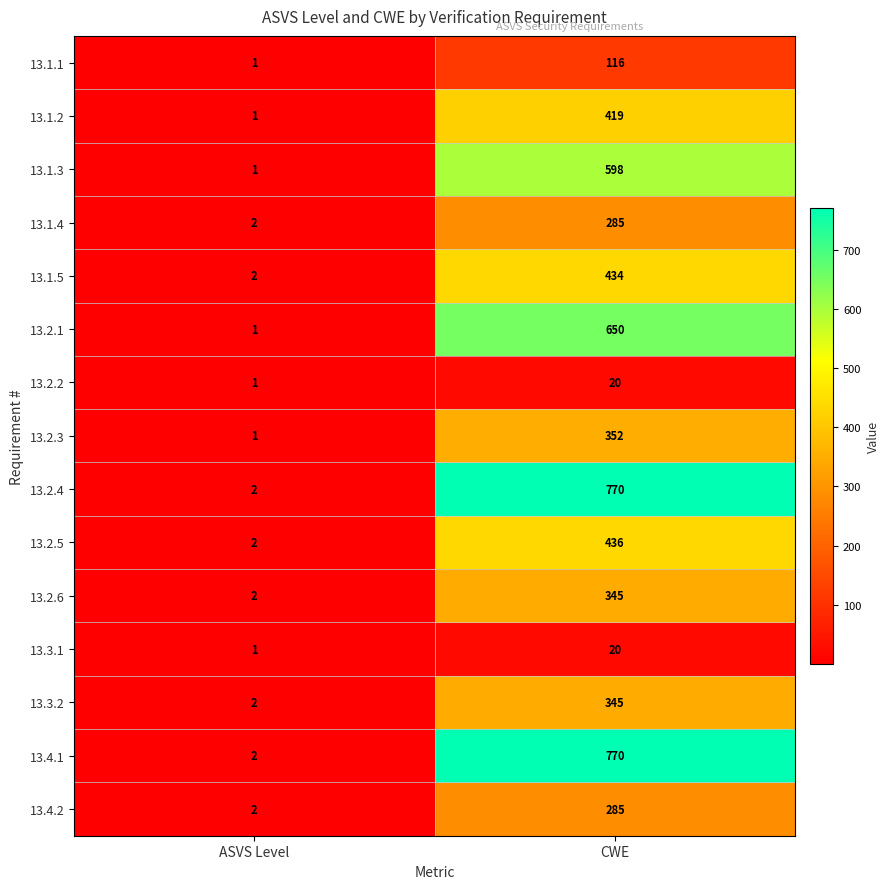

Reading left to right, what are all the values shown in this chart?

13.1.1: ASVS Level=1	CWE=116
13.1.2: ASVS Level=1	CWE=419
13.1.3: ASVS Level=1	CWE=598
13.1.4: ASVS Level=2	CWE=285
13.1.5: ASVS Level=2	CWE=434
13.2.1: ASVS Level=1	CWE=650
13.2.2: ASVS Level=1	CWE=20
13.2.3: ASVS Level=1	CWE=352
13.2.4: ASVS Level=2	CWE=770
13.2.5: ASVS Level=2	CWE=436
13.2.6: ASVS Level=2	CWE=345
13.3.1: ASVS Level=1	CWE=20
13.3.2: ASVS Level=2	CWE=345
13.4.1: ASVS Level=2	CWE=770
13.4.2: ASVS Level=2	CWE=285